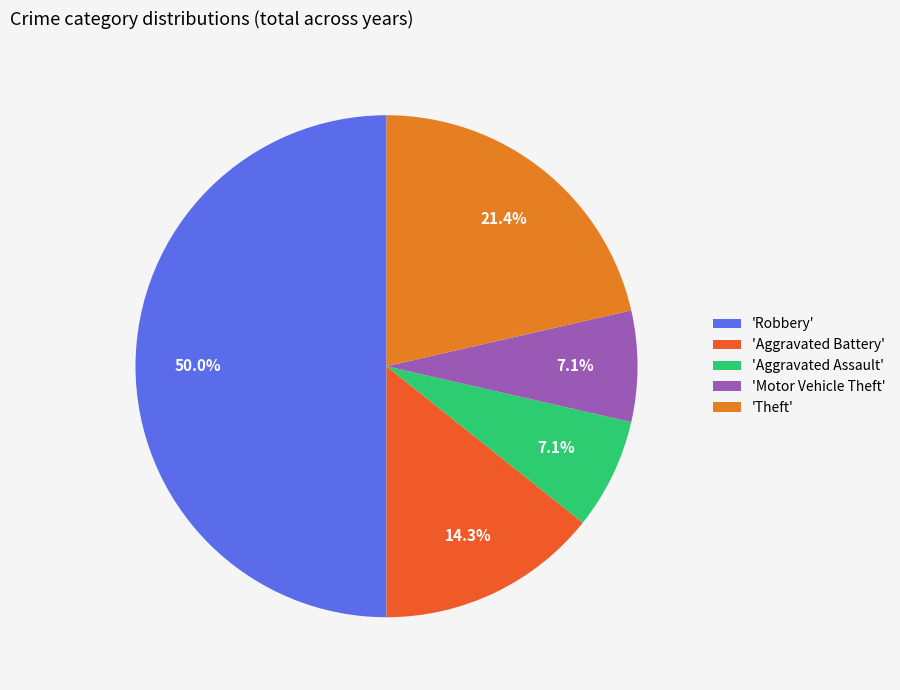

How many segments does this pie chart have?

5